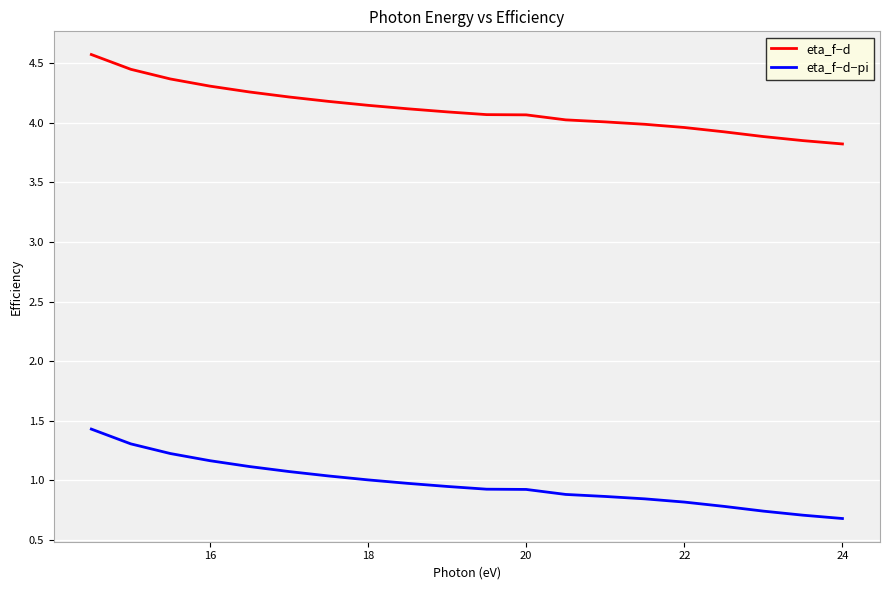

What is the highest value of the eta_f−d series?

4.6